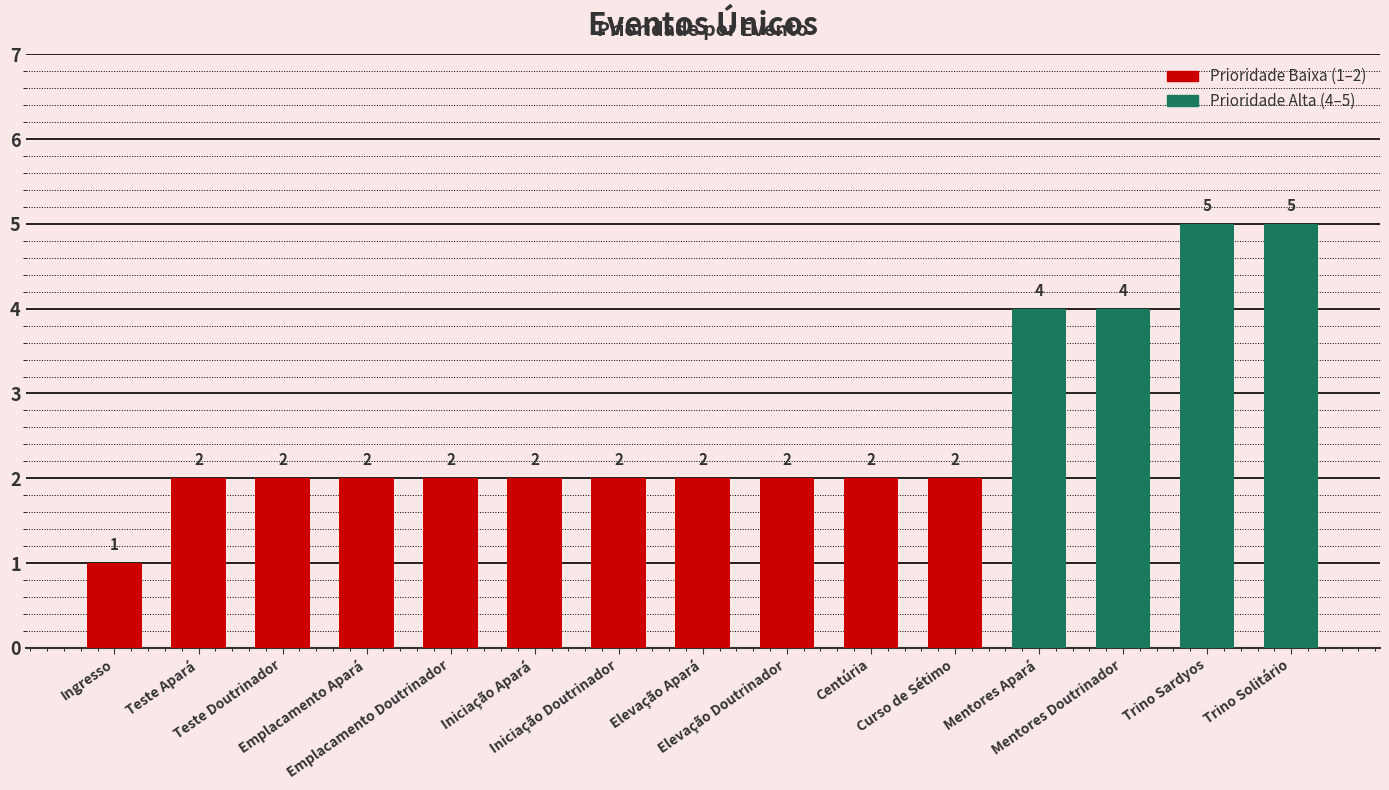

Does the chart contain any negative values?

No